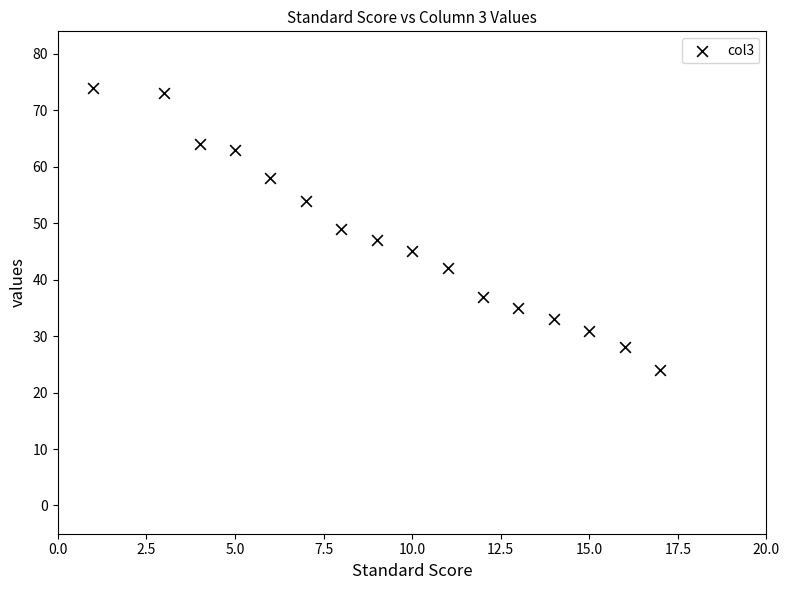

What is the range of X values (max minus min)?

16